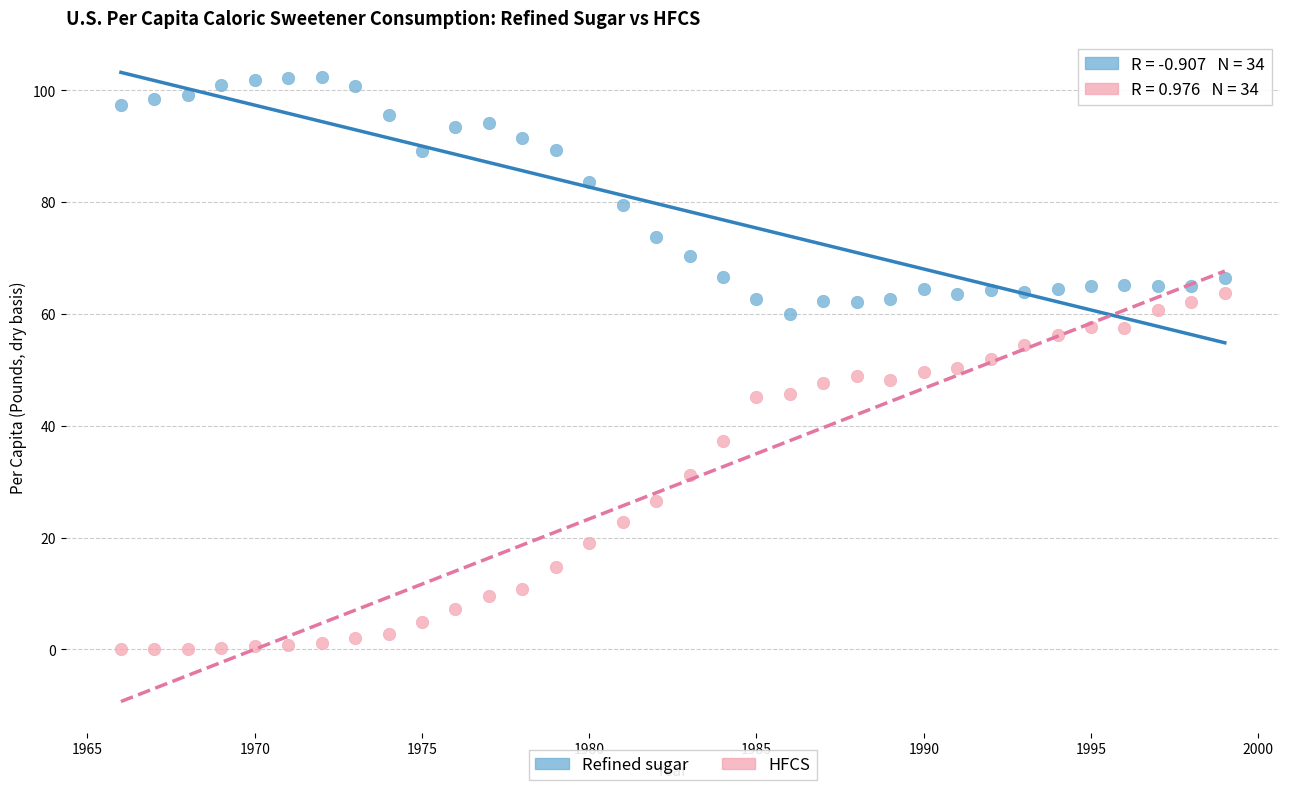

Which series reaches the maximum Y coordinate?

Refined sugar